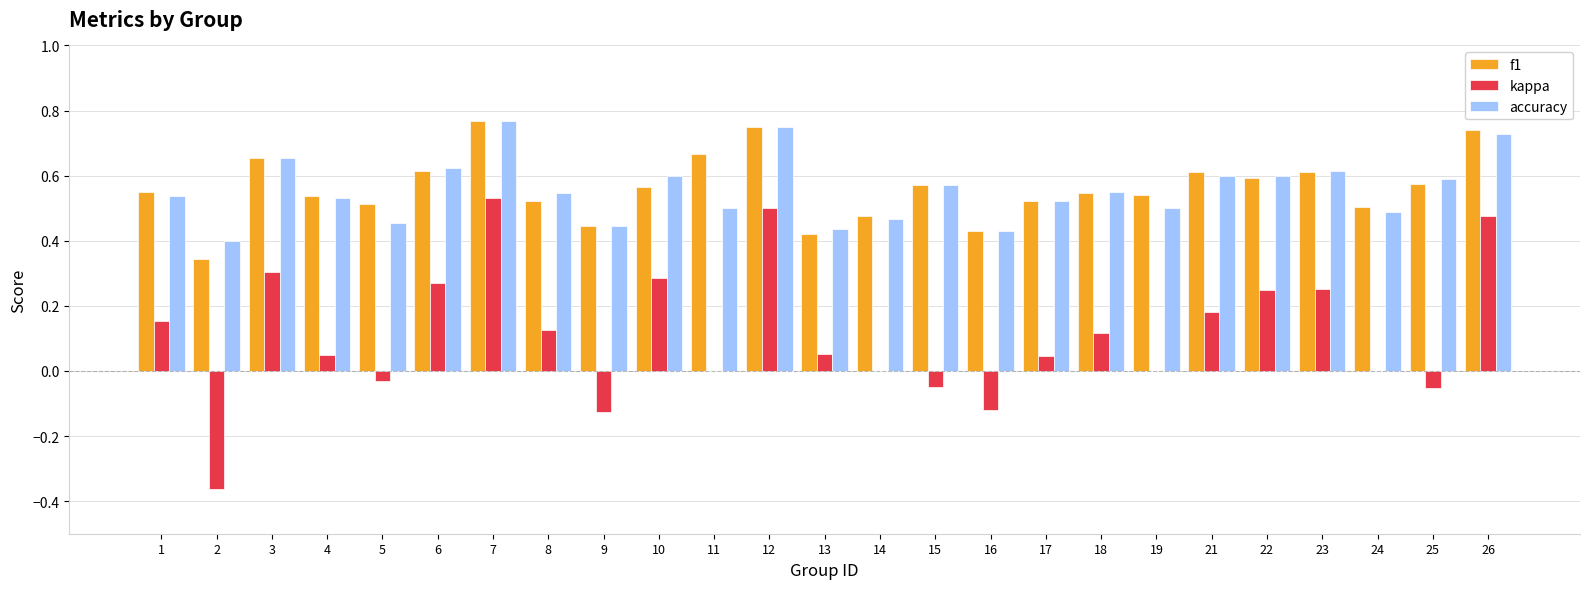

Which category has the highest value across all series?

7